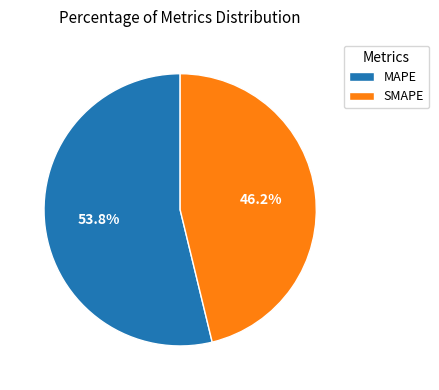

Which category has the smallest portion of the pie?

SMAPE